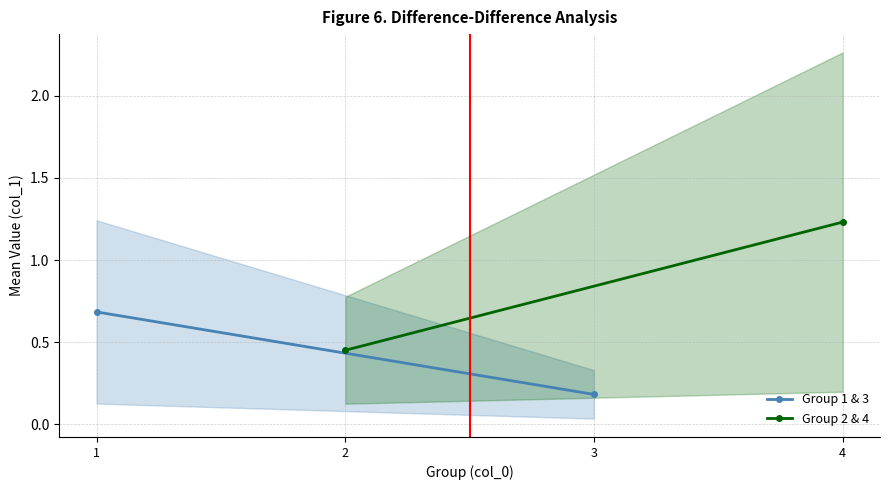

Between 1 and 2, which series saw the biggest shift?

Group 2 & 4